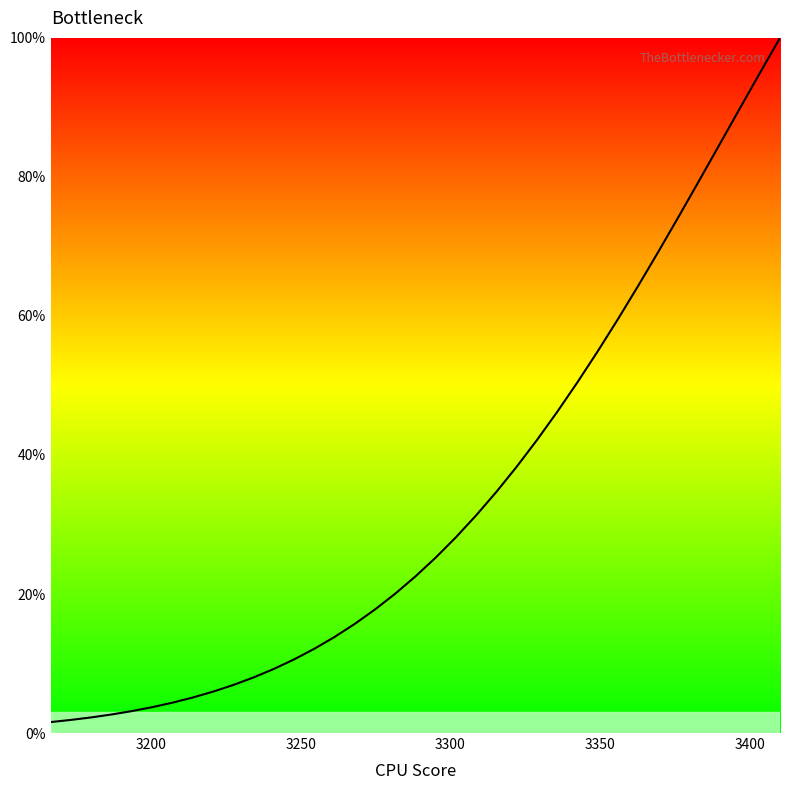

What is the smallest value displayed?

1.6